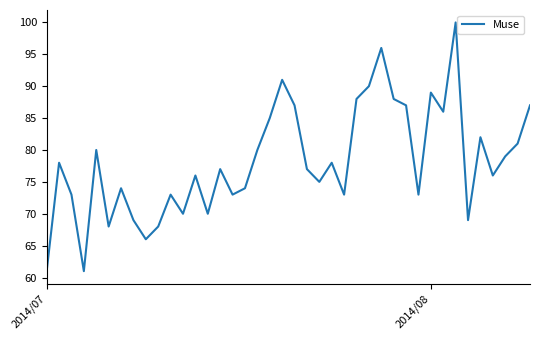

What is the greatest value displayed?

100